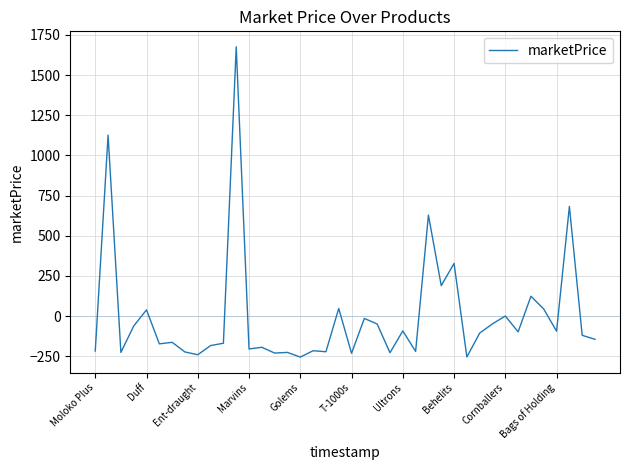

What is the difference between the maximum and minimum values?

1930.1